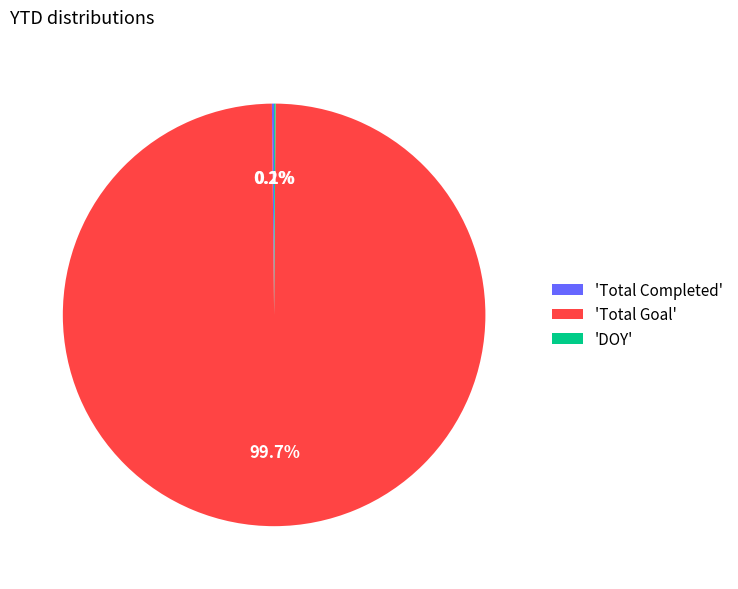

Is there a majority slice in this chart?

Yes